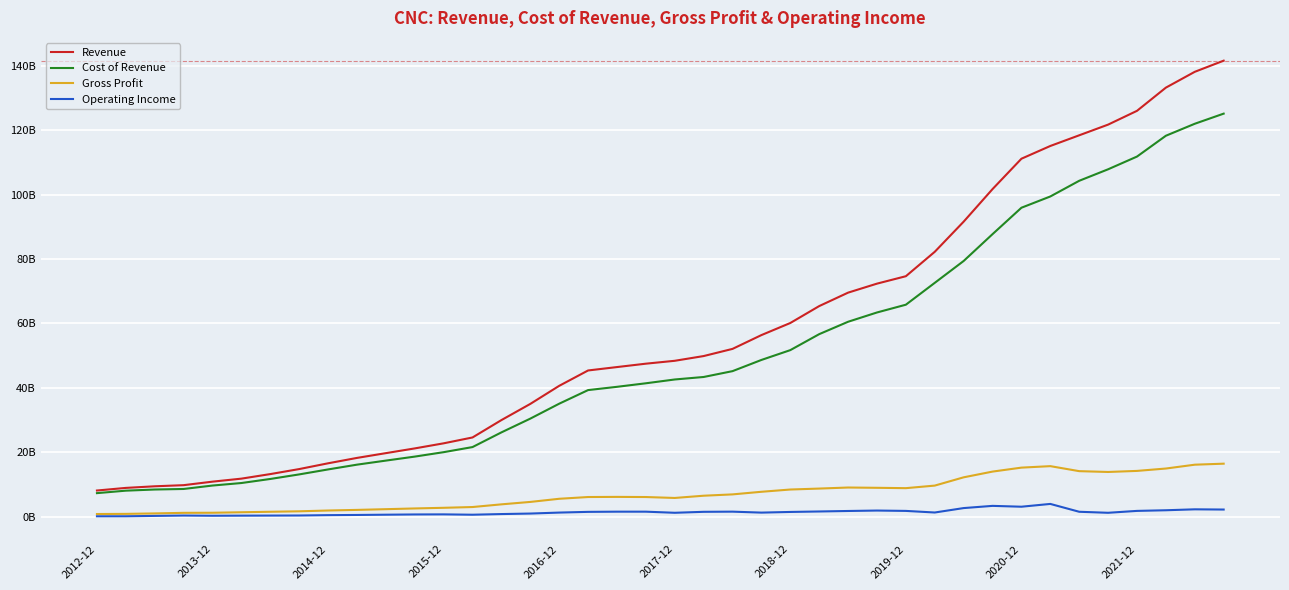

Does the chart display data point markers on the line(s)?

No